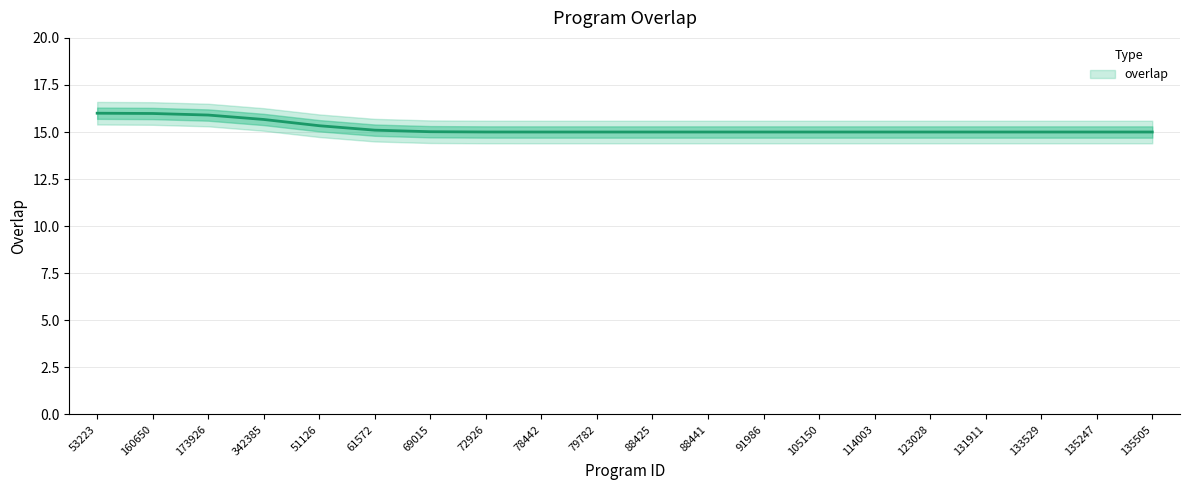

What is the average value?

15